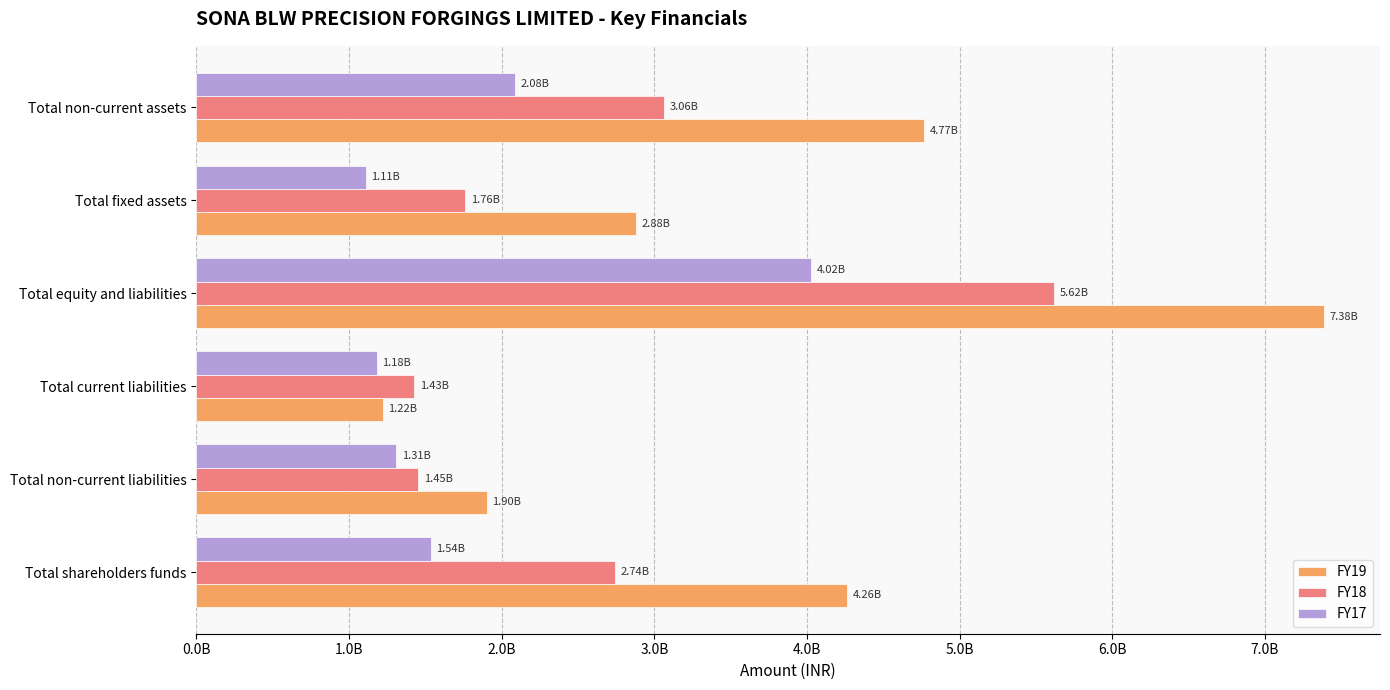

What are all the series names shown in the legend?

FY19, FY18, FY17